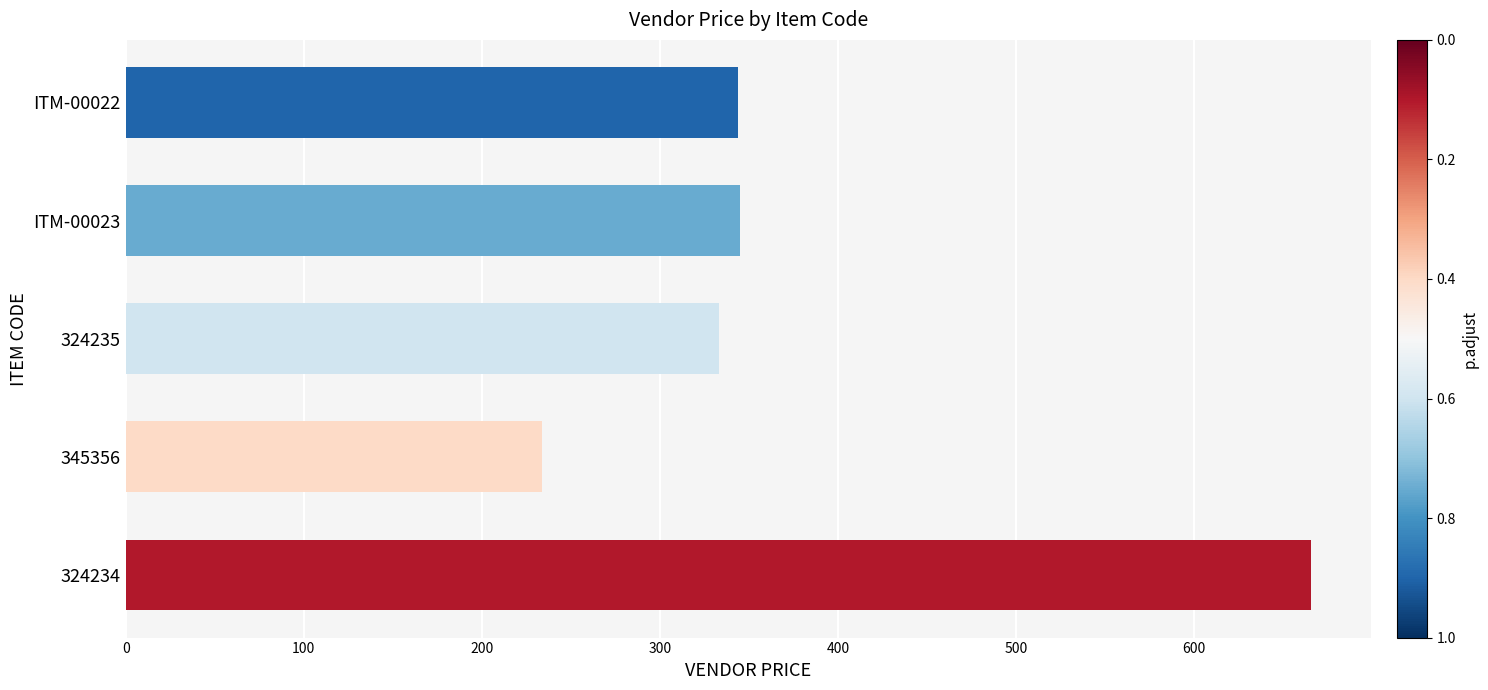

True or false: the data shows 345 at ITM-00023.

True